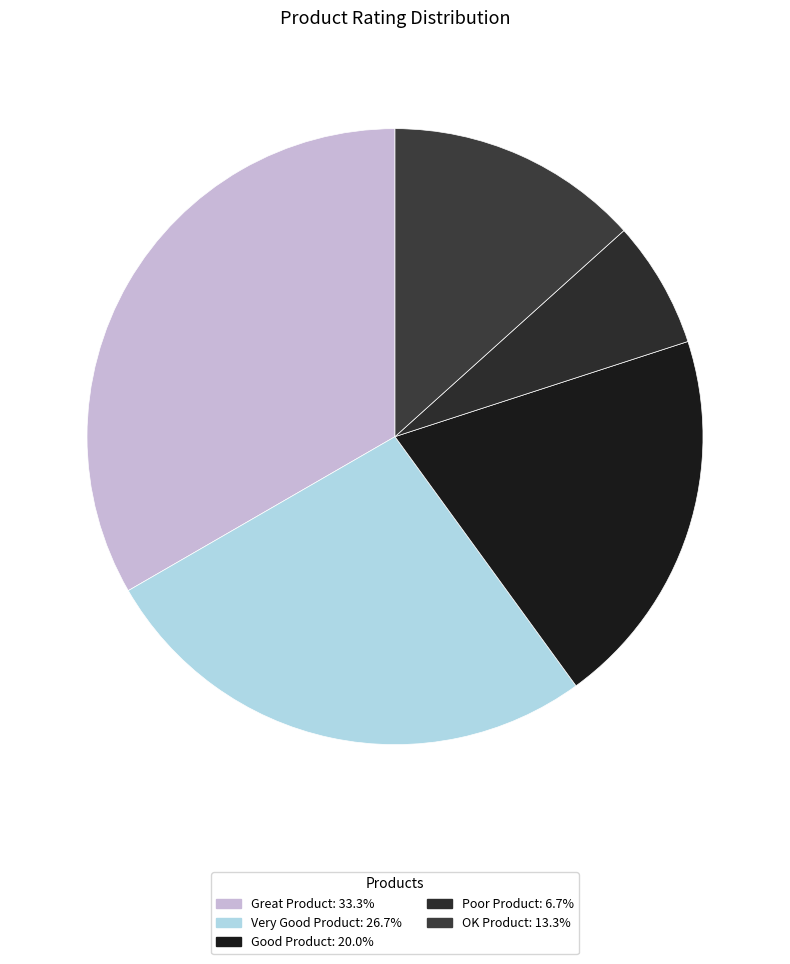

What is the change in value from Great Product to Very Good Product?

-1